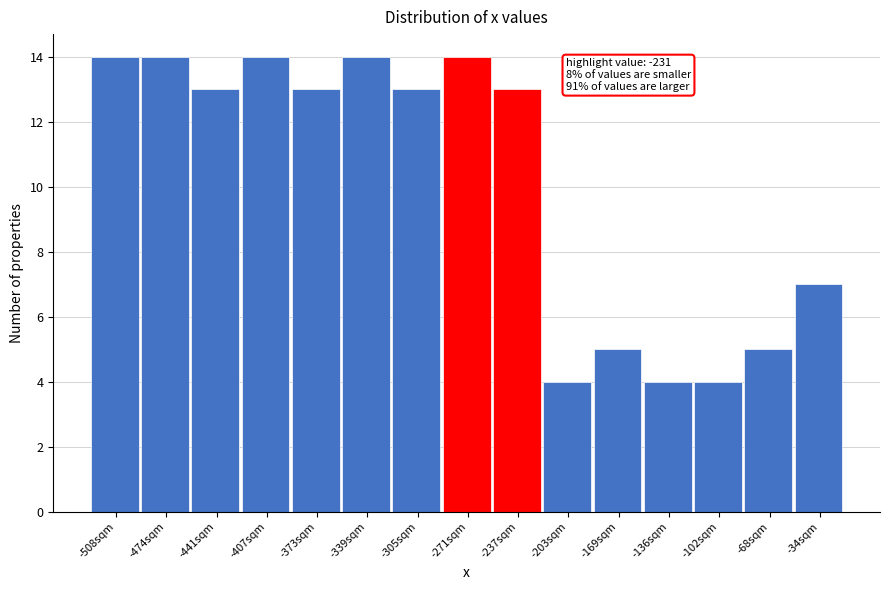

Reading left to right, extract all data points from this chart.

14	14	13	14	13	14	13	14	13	4	5	4	4	5	7